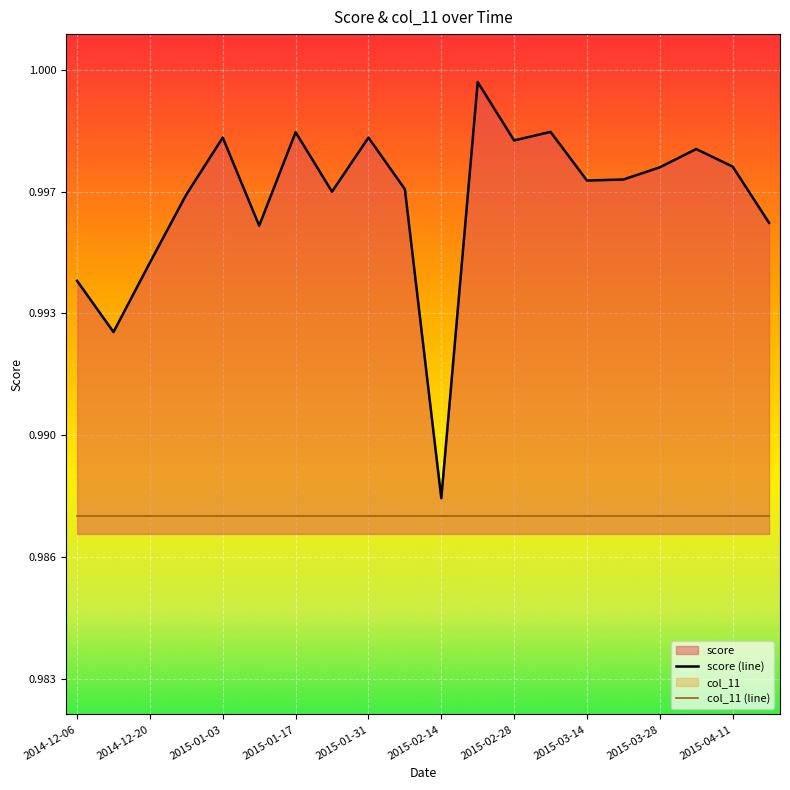

Which category has the highest value across all series?

11